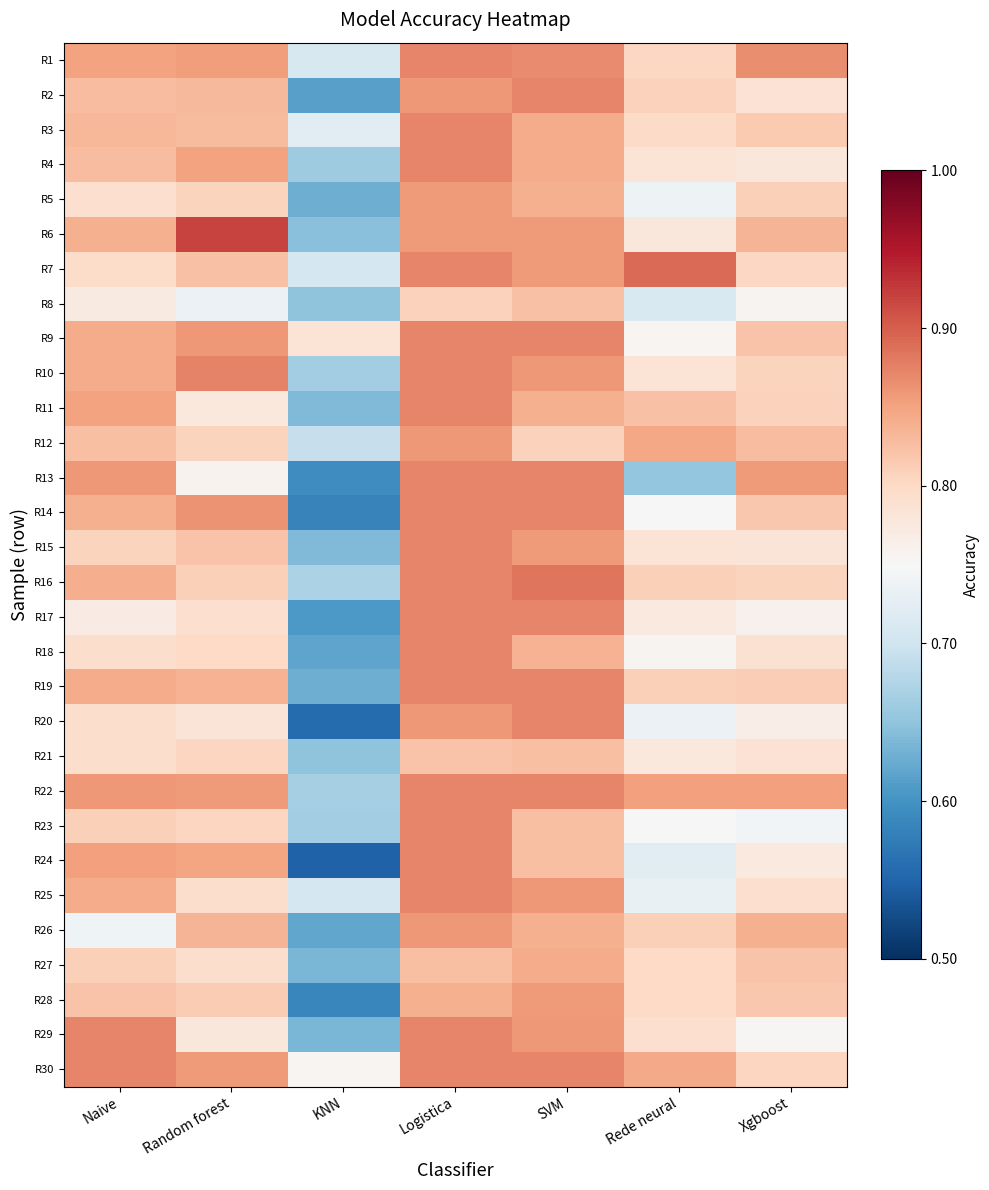

Reading right to left, list all the values displayed in this chart.

R1: Xgboost=0.9	Rede neural=0.8	SVM=0.9	Logistica=0.9	KNN=0.7	Random forest=0.9	Naive=0.9
R2: Xgboost=0.8	Rede neural=0.8	SVM=0.9	Logistica=0.9	KNN=0.6	Random forest=0.8	Naive=0.8
R3: Xgboost=0.8	Rede neural=0.8	SVM=0.8	Logistica=0.9	KNN=0.7	Random forest=0.8	Naive=0.8
R4: Xgboost=0.8	Rede neural=0.8	SVM=0.8	Logistica=0.9	KNN=0.7	Random forest=0.8	Naive=0.8
R5: Xgboost=0.8	Rede neural=0.7	SVM=0.8	Logistica=0.9	KNN=0.6	Random forest=0.8	Naive=0.8
R6: Xgboost=0.8	Rede neural=0.8	SVM=0.9	Logistica=0.9	KNN=0.6	Random forest=0.9	Naive=0.8
R7: Xgboost=0.8	Rede neural=0.9	SVM=0.9	Logistica=0.9	KNN=0.7	Random forest=0.8	Naive=0.8
R8: Xgboost=0.8	Rede neural=0.7	SVM=0.8	Logistica=0.8	KNN=0.6	Random forest=0.7	Naive=0.8
R9: Xgboost=0.8	Rede neural=0.8	SVM=0.9	Logistica=0.9	KNN=0.8	Random forest=0.9	Naive=0.8
R10: Xgboost=0.8	Rede neural=0.8	SVM=0.9	Logistica=0.9	KNN=0.7	Random forest=0.9	Naive=0.8
R11: Xgboost=0.8	Rede neural=0.8	SVM=0.8	Logistica=0.9	KNN=0.6	Random forest=0.8	Naive=0.9
R12: Xgboost=0.8	Rede neural=0.8	SVM=0.8	Logistica=0.9	KNN=0.7	Random forest=0.8	Naive=0.8
R13: Xgboost=0.9	Rede neural=0.7	SVM=0.9	Logistica=0.9	KNN=0.6	Random forest=0.8	Naive=0.9
R14: Xgboost=0.8	Rede neural=0.7	SVM=0.9	Logistica=0.9	KNN=0.6	Random forest=0.9	Naive=0.8
R15: Xgboost=0.8	Rede neural=0.8	SVM=0.9	Logistica=0.9	KNN=0.6	Random forest=0.8	Naive=0.8
R16: Xgboost=0.8	Rede neural=0.8	SVM=0.9	Logistica=0.9	KNN=0.7	Random forest=0.8	Naive=0.8
R17: Xgboost=0.8	Rede neural=0.8	SVM=0.9	Logistica=0.9	KNN=0.6	Random forest=0.8	Naive=0.8
R18: Xgboost=0.8	Rede neural=0.8	SVM=0.8	Logistica=0.9	KNN=0.6	Random forest=0.8	Naive=0.8
R19: Xgboost=0.8	Rede neural=0.8	SVM=0.9	Logistica=0.9	KNN=0.6	Random forest=0.8	Naive=0.8
R20: Xgboost=0.8	Rede neural=0.7	SVM=0.9	Logistica=0.9	KNN=0.6	Random forest=0.8	Naive=0.8
R21: Xgboost=0.8	Rede neural=0.8	SVM=0.8	Logistica=0.8	KNN=0.6	Random forest=0.8	Naive=0.8
R22: Xgboost=0.9	Rede neural=0.9	SVM=0.9	Logistica=0.9	KNN=0.7	Random forest=0.9	Naive=0.9
R23: Xgboost=0.7	Rede neural=0.8	SVM=0.8	Logistica=0.9	KNN=0.7	Random forest=0.8	Naive=0.8
R24: Xgboost=0.8	Rede neural=0.7	SVM=0.8	Logistica=0.9	KNN=0.5	Random forest=0.8	Naive=0.9
R25: Xgboost=0.8	Rede neural=0.7	SVM=0.9	Logistica=0.9	KNN=0.7	Random forest=0.8	Naive=0.8
R26: Xgboost=0.8	Rede neural=0.8	SVM=0.8	Logistica=0.9	KNN=0.6	Random forest=0.8	Naive=0.7
R27: Xgboost=0.8	Rede neural=0.8	SVM=0.8	Logistica=0.8	KNN=0.6	Random forest=0.8	Naive=0.8
R28: Xgboost=0.8	Rede neural=0.8	SVM=0.9	Logistica=0.8	KNN=0.6	Random forest=0.8	Naive=0.8
R29: Xgboost=0.8	Rede neural=0.8	SVM=0.9	Logistica=0.9	KNN=0.6	Random forest=0.8	Naive=0.9
R30: Xgboost=0.8	Rede neural=0.8	SVM=0.9	Logistica=0.9	KNN=0.8	Random forest=0.9	Naive=0.9